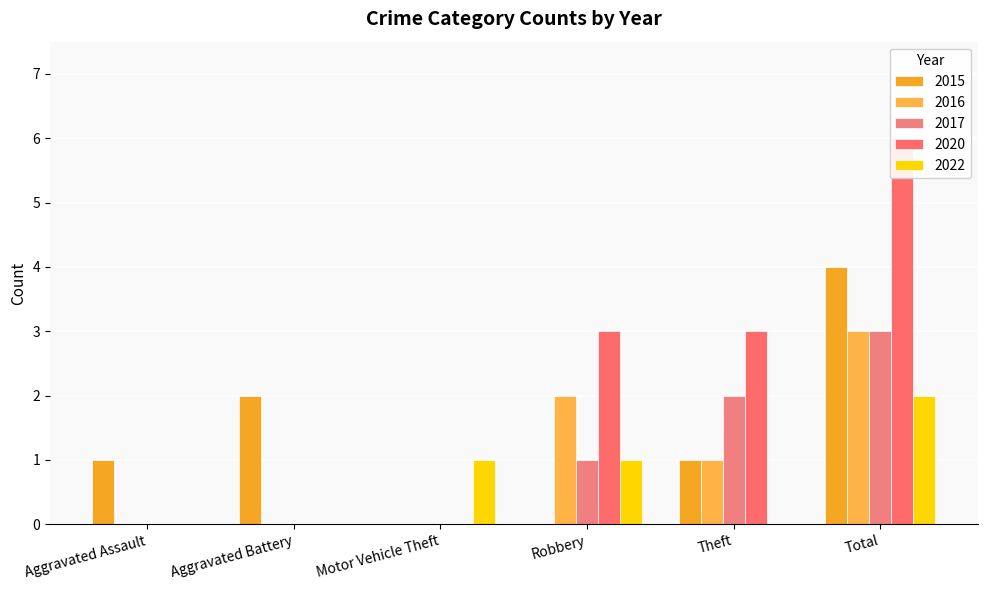

How many bars are there in total?

30